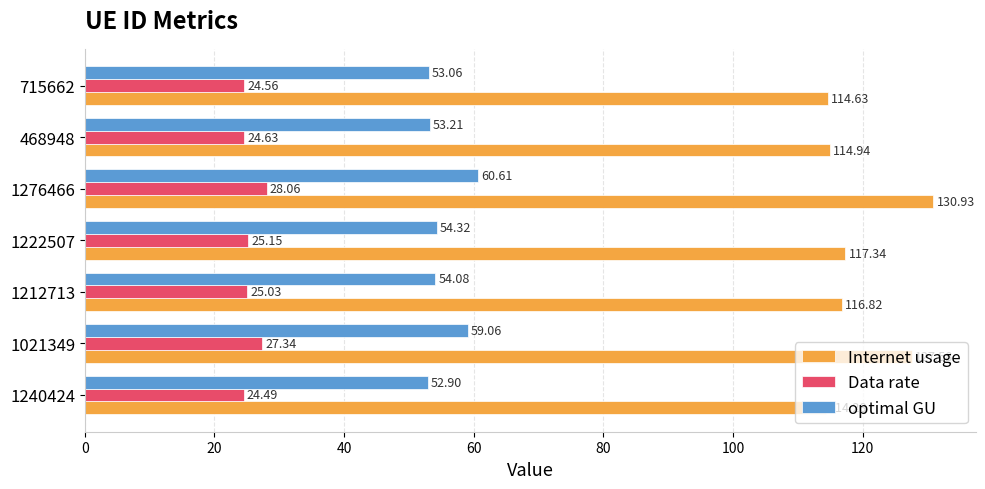

Is the value of optimal GU at 1276466 greater than the value of Data rate at 1222507?

Yes